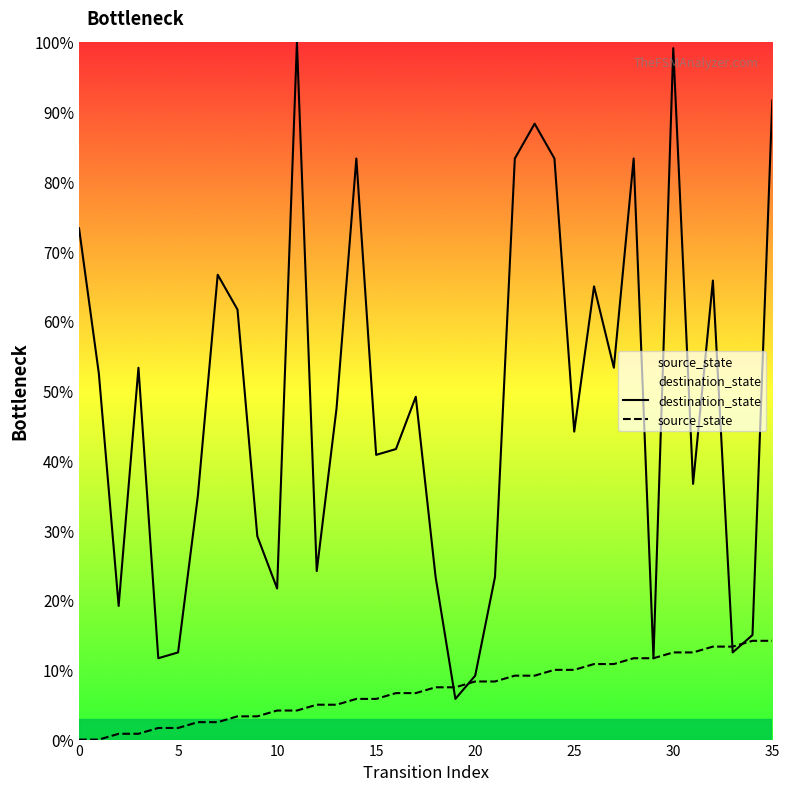

How many times do source_state and destination_state cross each other?

4